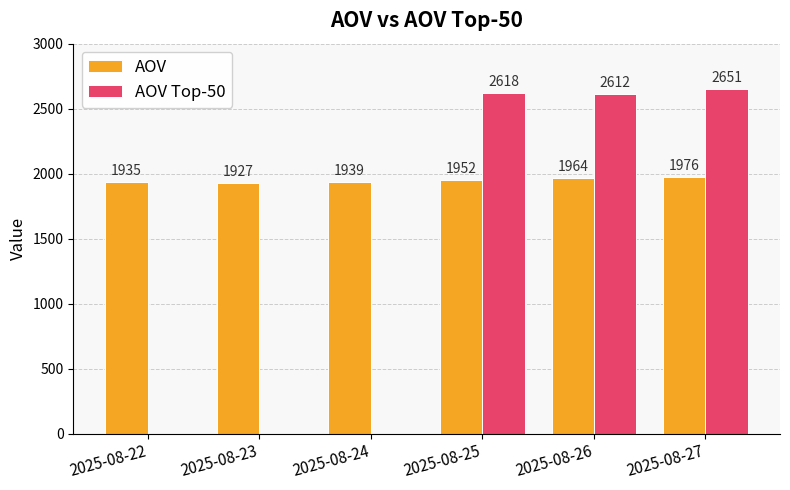

Which label corresponds to the largest value in the chart?

2025-08-27